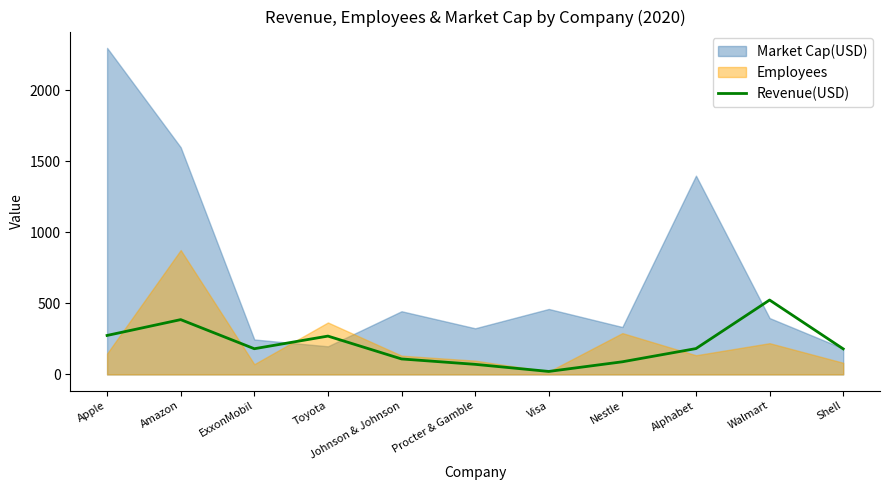

The value at Procter & Gamble is 112.0. True or false?

False